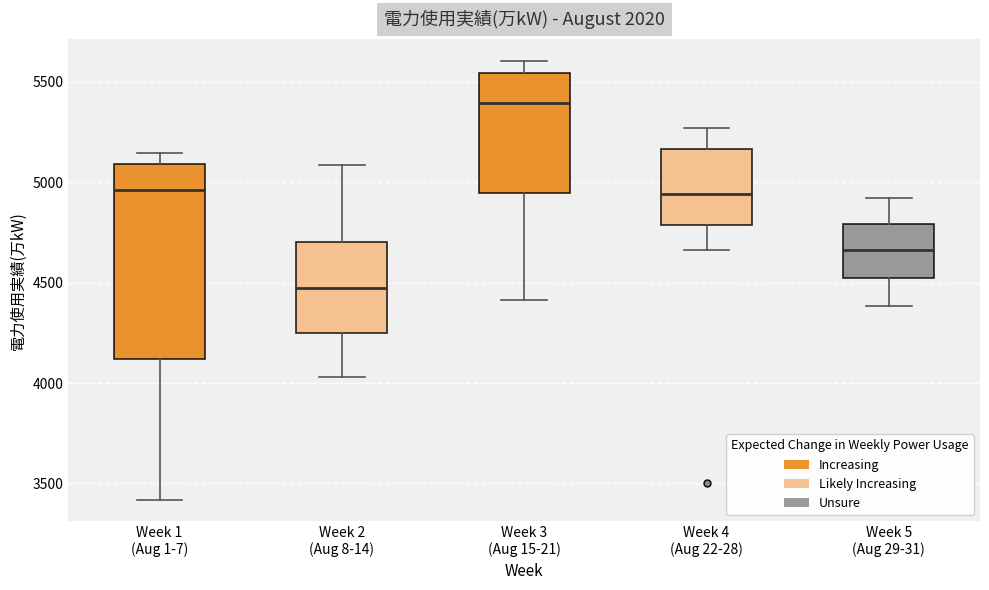

Where does the lower whisker of the box for Week 3 (Aug 15-21) end on the y-axis? The values are not printed on the chart, so give them approximately, as read against the axis.

4400